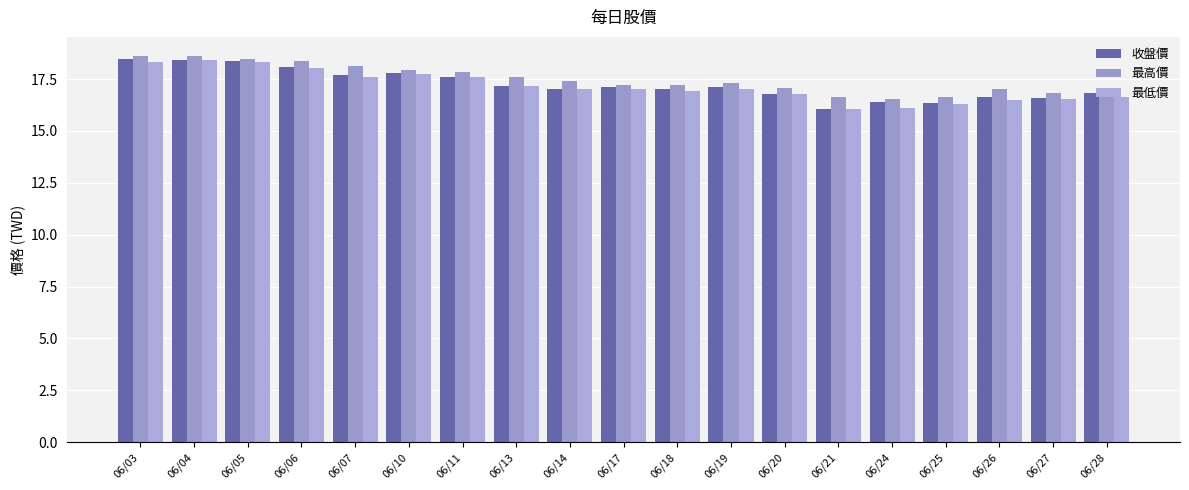

What is the smallest value displayed?

16.1